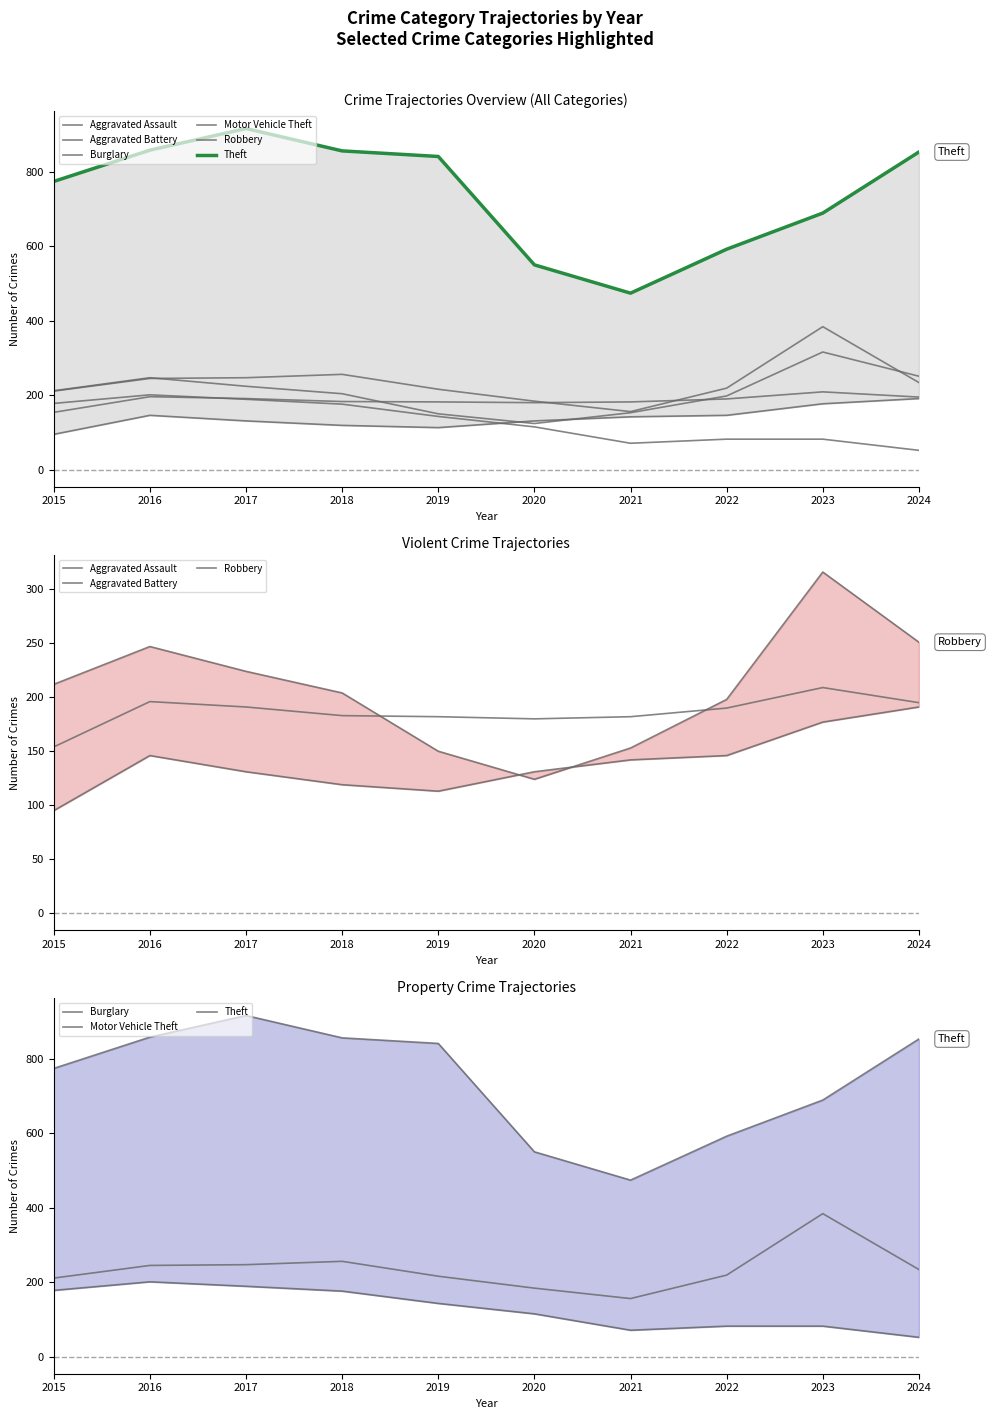

Reading left to right, list all the values displayed in this chart.

Aggravated Assault: 95	146	131	119	113	131	142	146	177	191
Aggravated Battery: 154	196	191	183	182	180	182	190	209	195
Burglary: 178	201	189	176	143	115	71	82	82	52
Motor Vehicle Theft: 211	245	247	256	216	184	156	219	384	234
Robbery: 212	247	224	204	150	124	153	198	316	251
Theft: 774	858	916	856	841	550	474	592	689	853